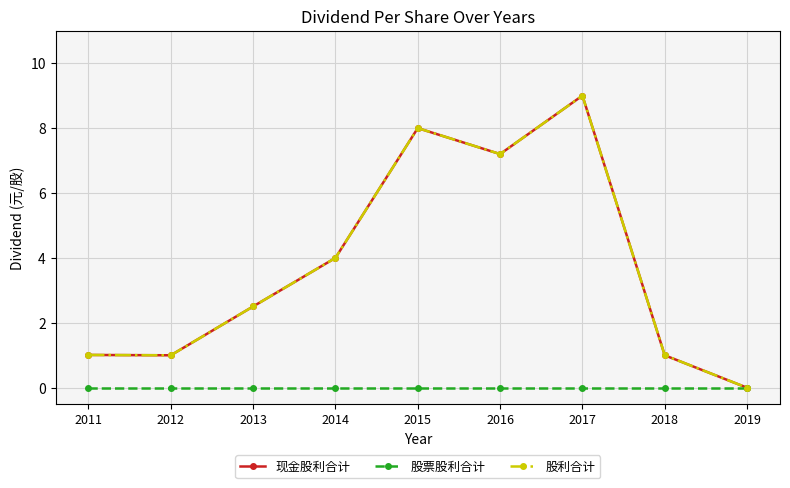

Is this an area chart (filled region under the line)?

No